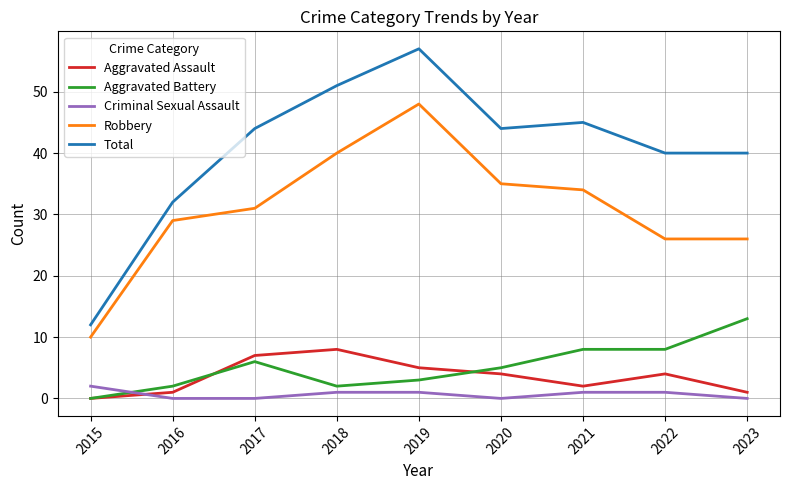

True or false: Aggravated Assault and Criminal Sexual Assault cross at least once.

True